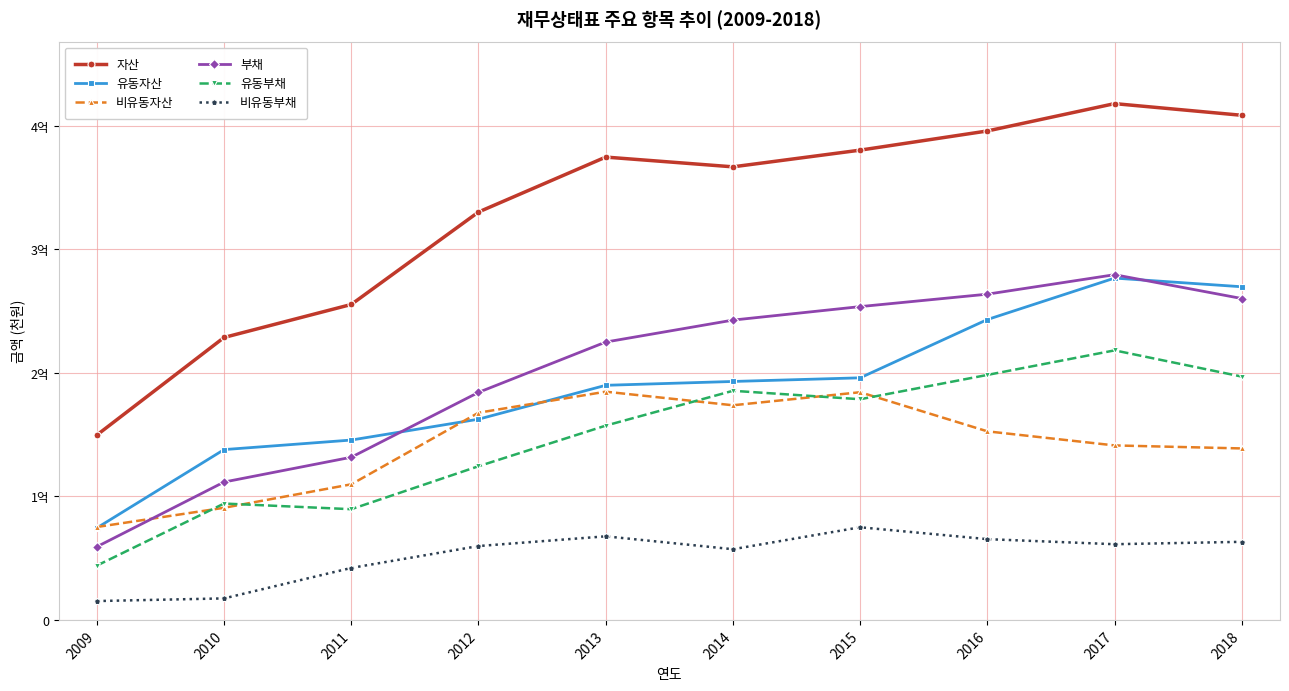

What value does the 비유동부채 series have at 2014?

57234575